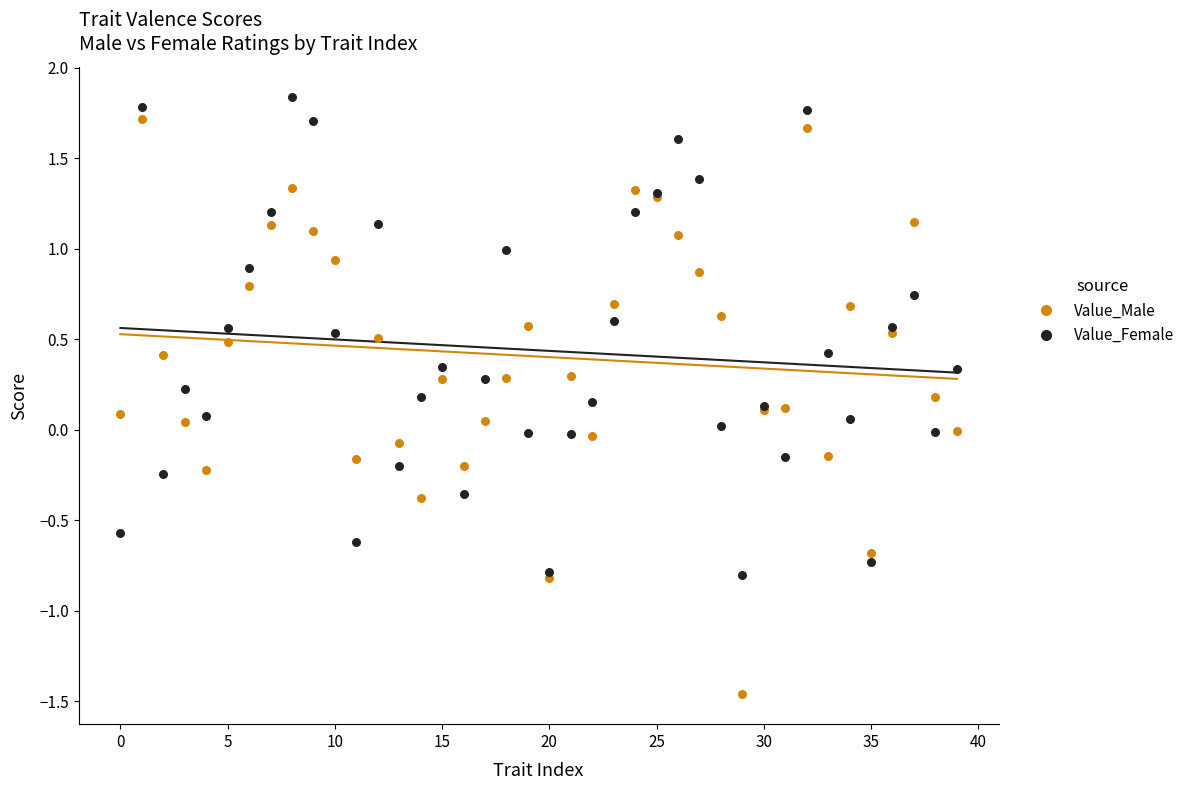

Which series has the widest spread of Y values?

Value_Male